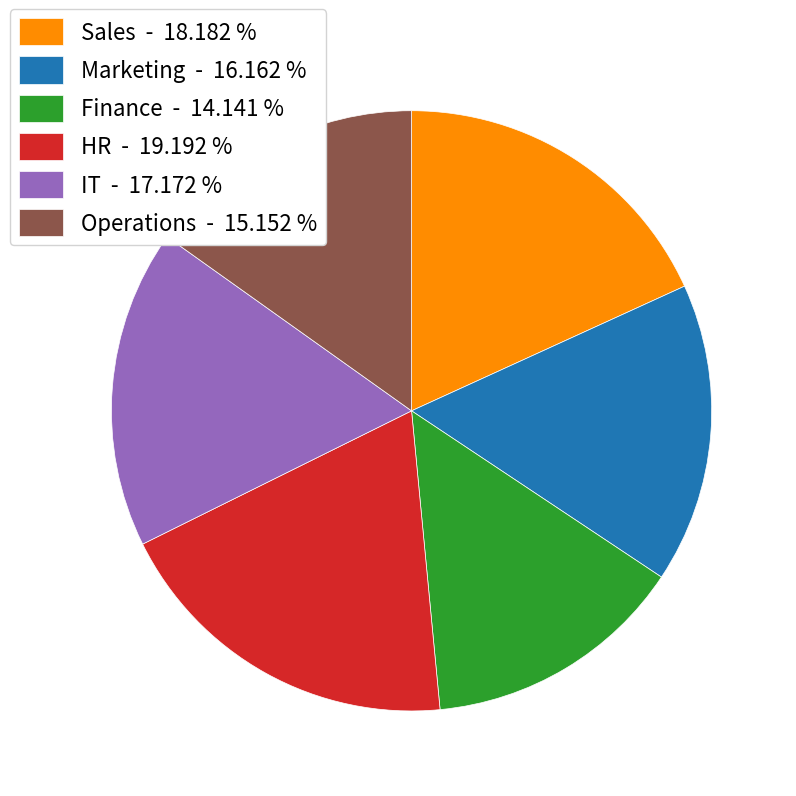

How many segments does this pie chart have?

6